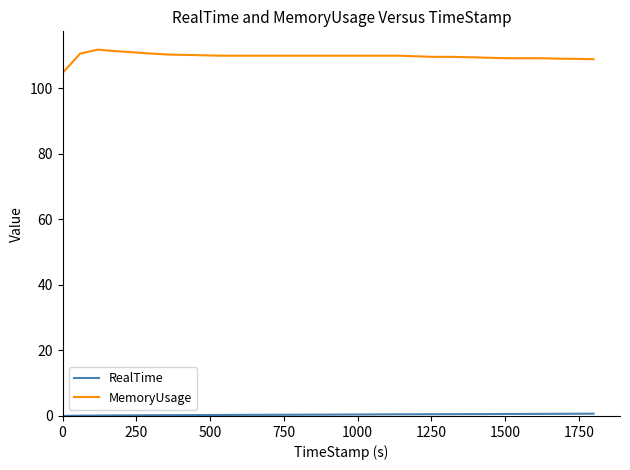

Which series has the largest range (max minus min)?

MemoryUsage